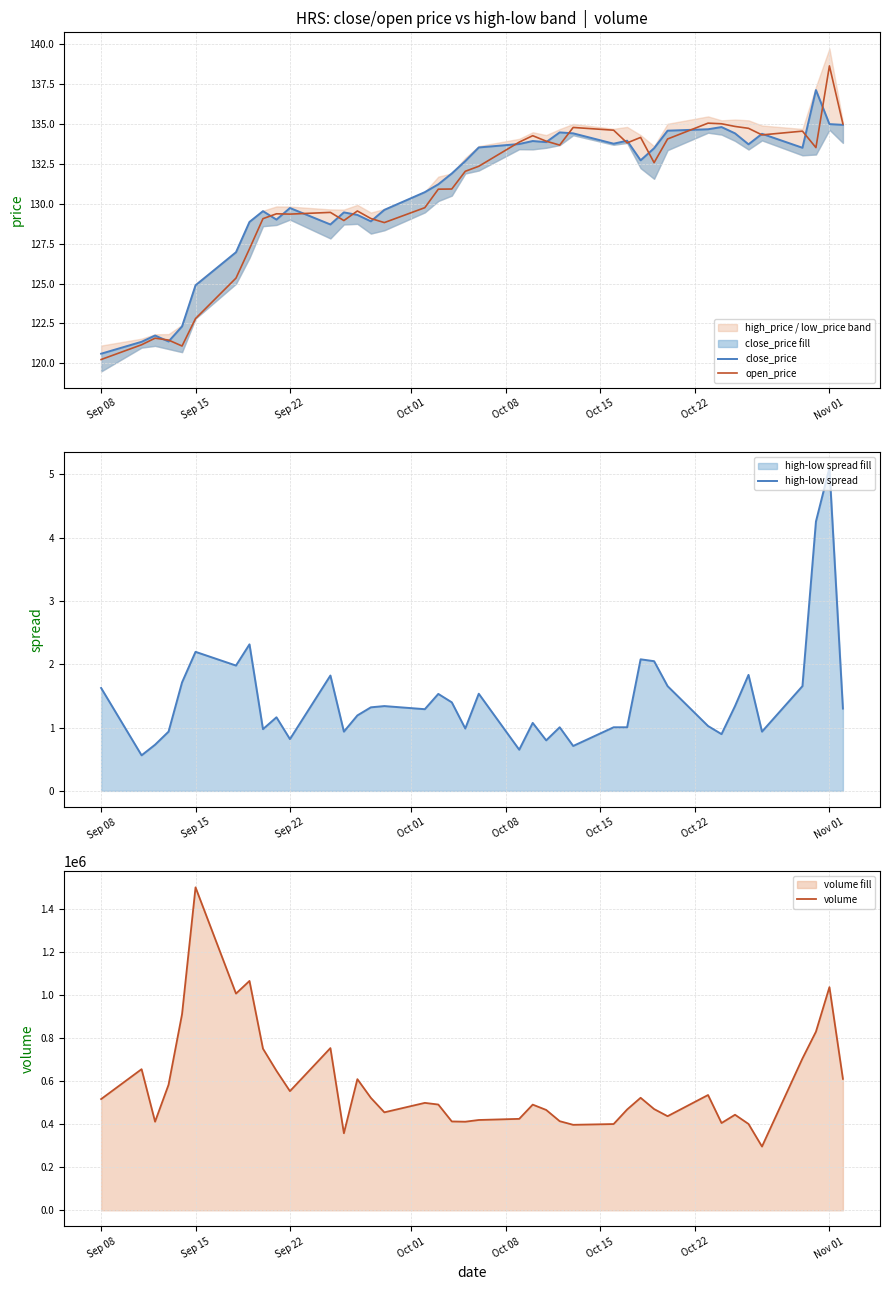

Is it true that open_price equals 129.4 at Sep 22?

True